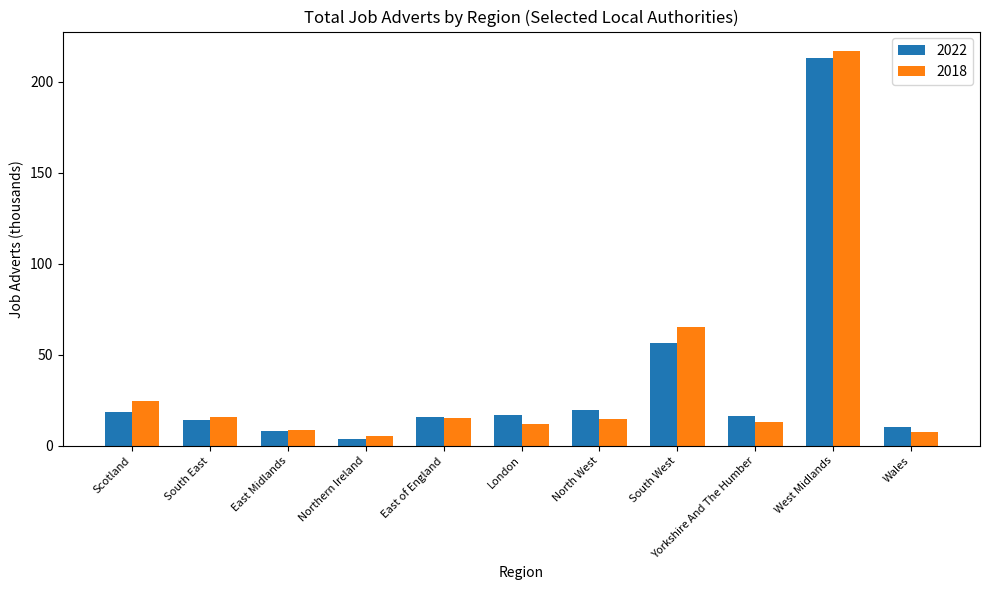

What is the sum of all 2022 values?

392.0